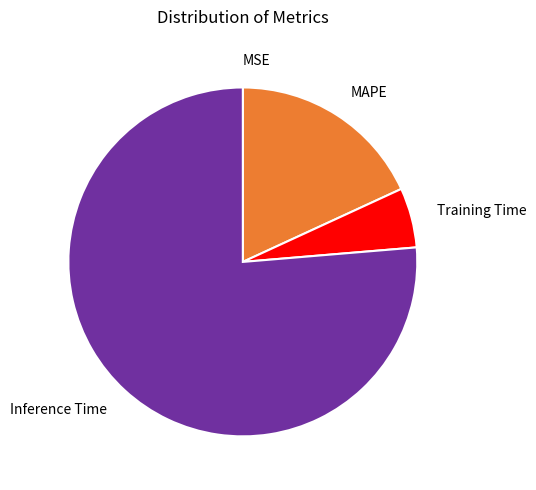

True or false: MAPE accounts for 18% of the total.

True